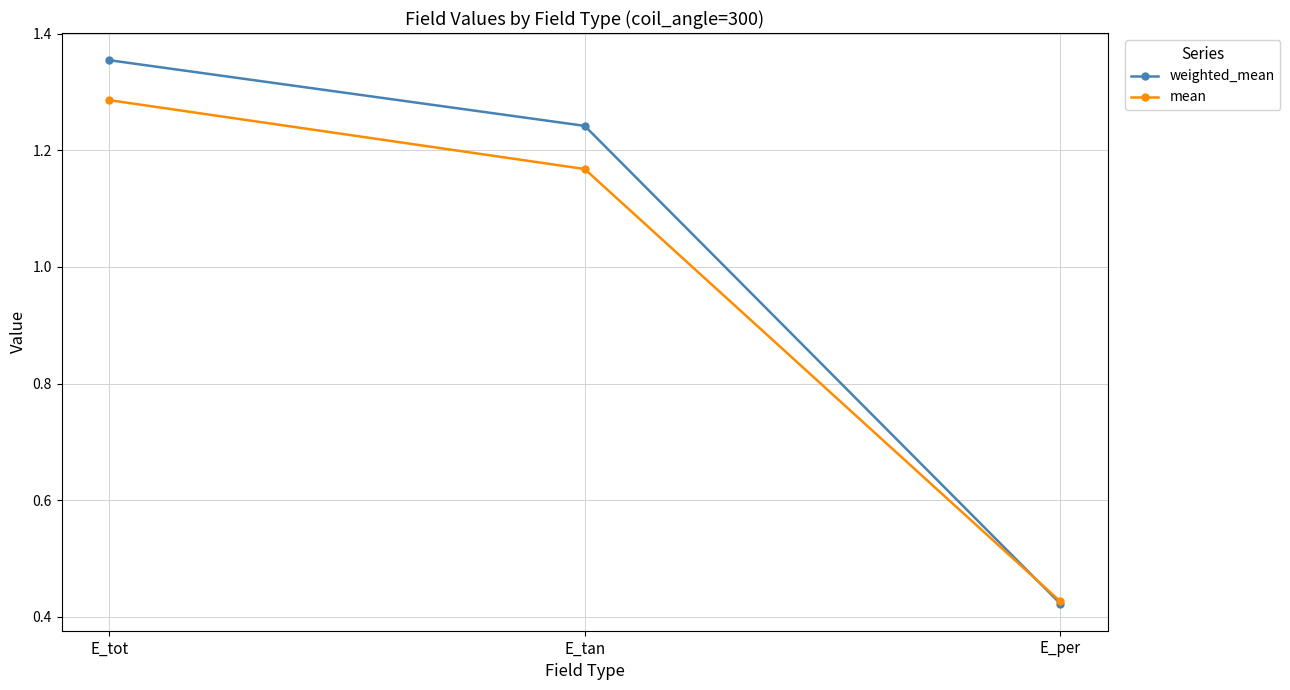

Where does the mean series first go above 1?

E_tot